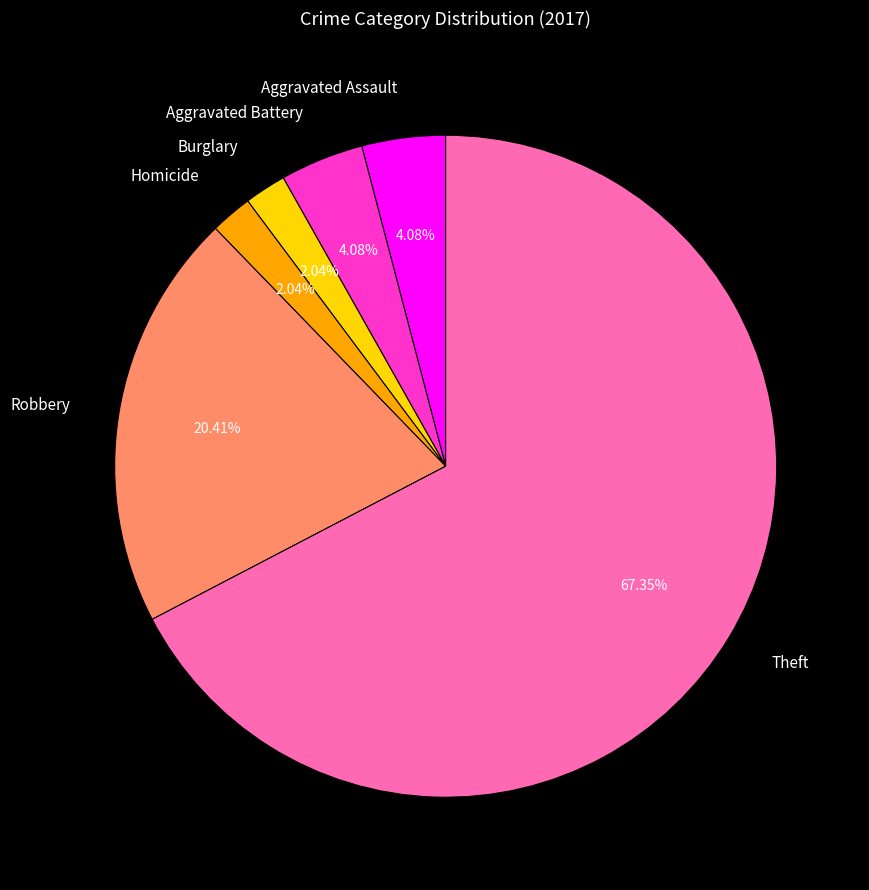

Is Theft the majority of the pie?

Yes